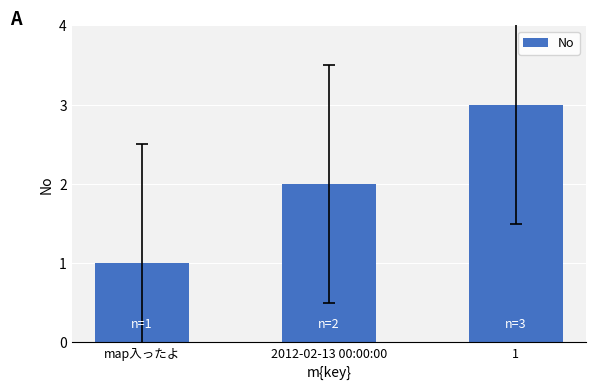

Reading right to left, extract all data points from this chart.

3	2	1